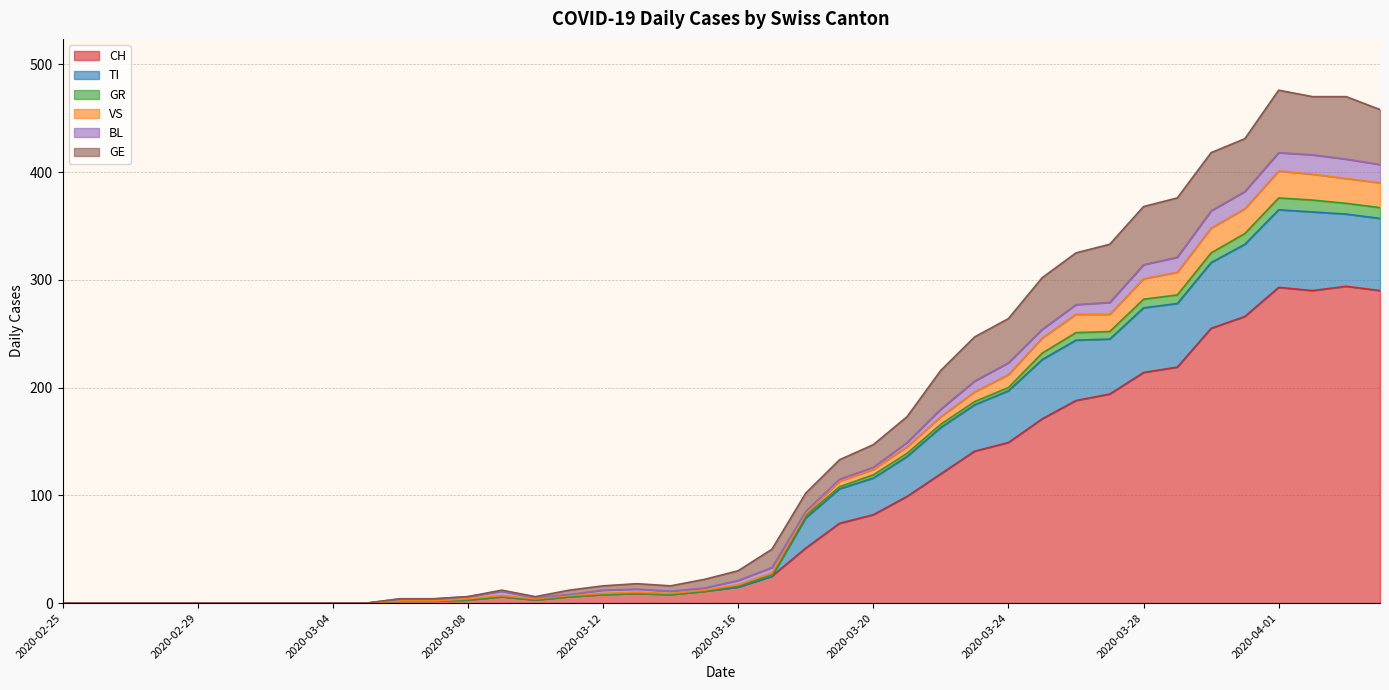

Which category has the lowest value across all series?

2020-02-25